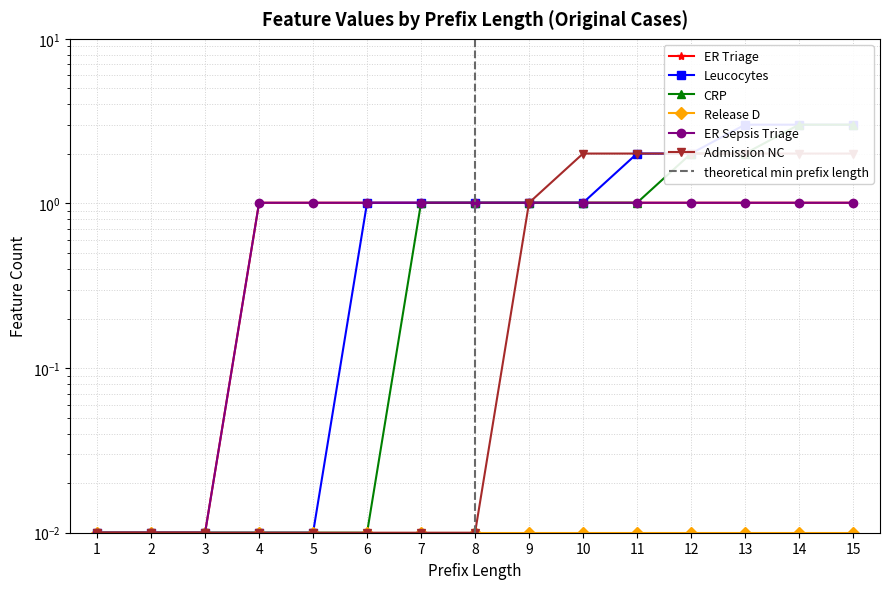

At which label does ER Sepsis Triage reach its minimum?

1